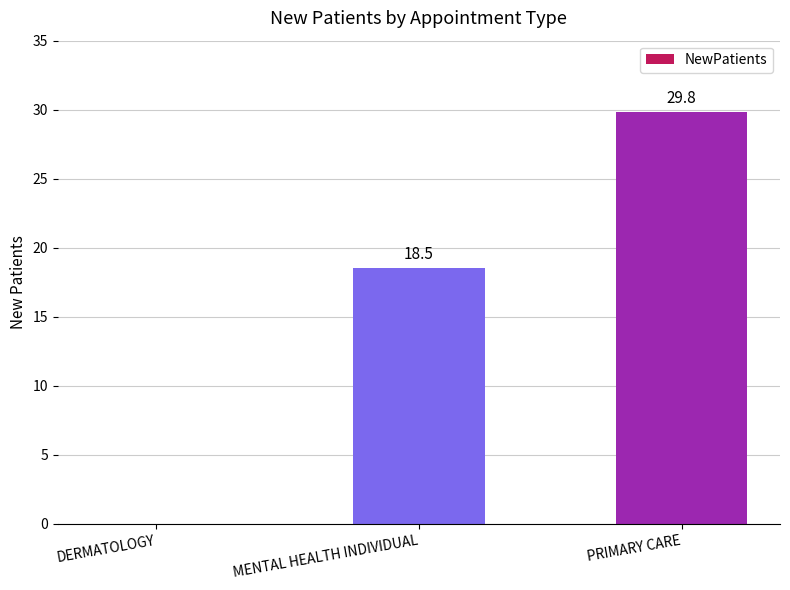

Reading left to right, extract all data points from this chart.

DERMATOLOGY=0.0	MENTAL HEALTH INDIVIDUAL=18.5	PRIMARY CARE=29.8